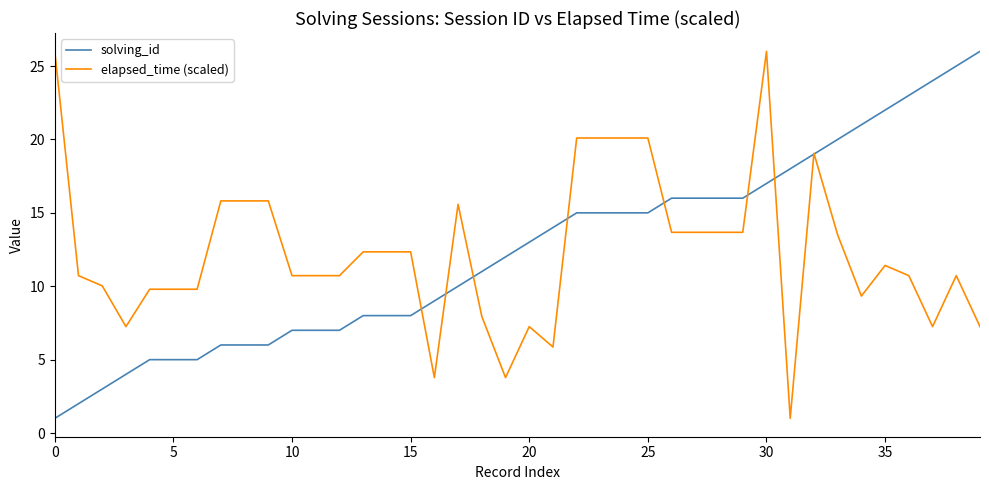

What is the minimum value shown in the chart?

1.0